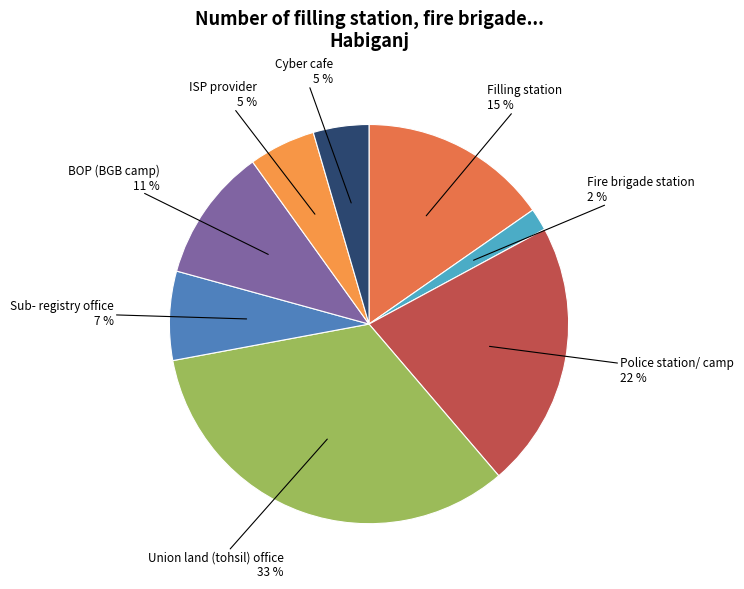

What is the largest slice in the pie chart?

Union land (tohsil) office